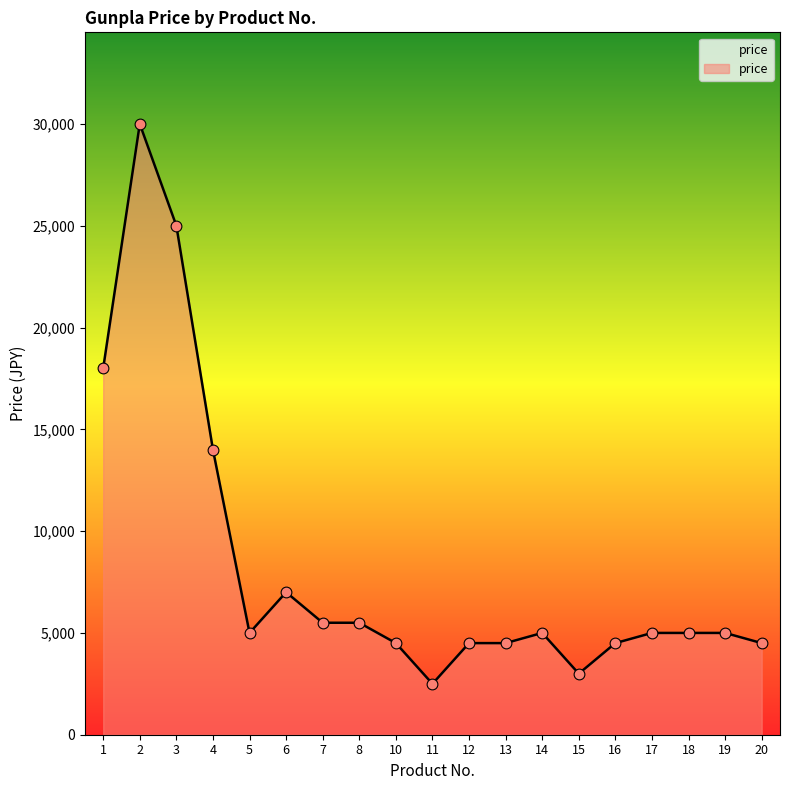

What is the change in value from 2 to 20?

-25500